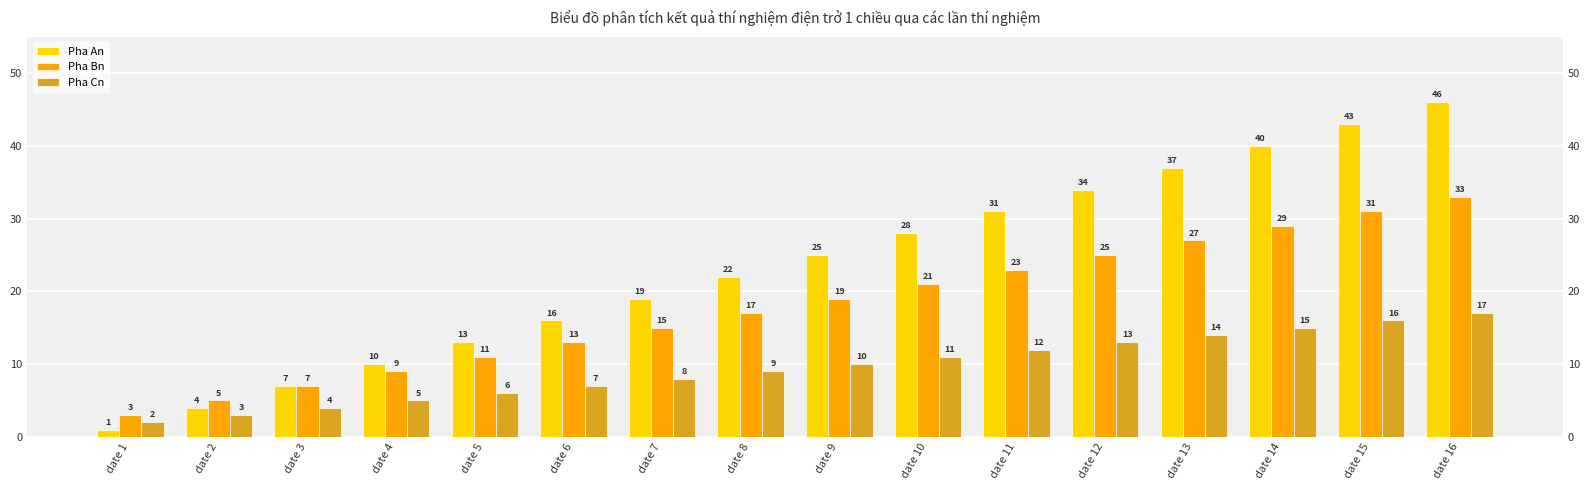

Is it true that Pha An equals 4 at date 5?

False